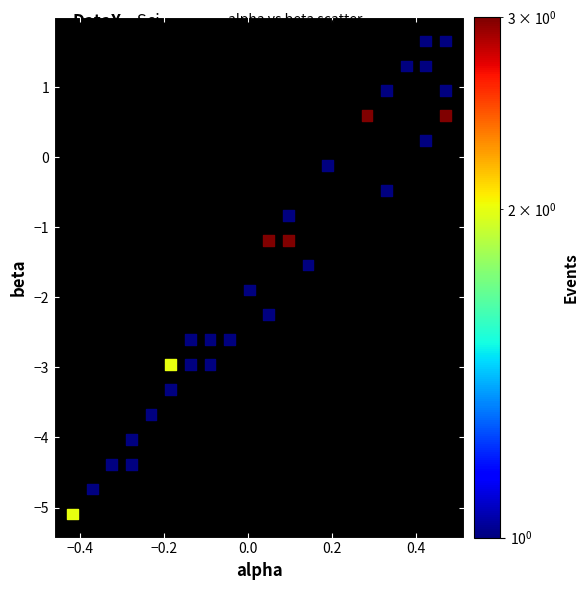

What is the range of Y values (max minus min)?

6.7